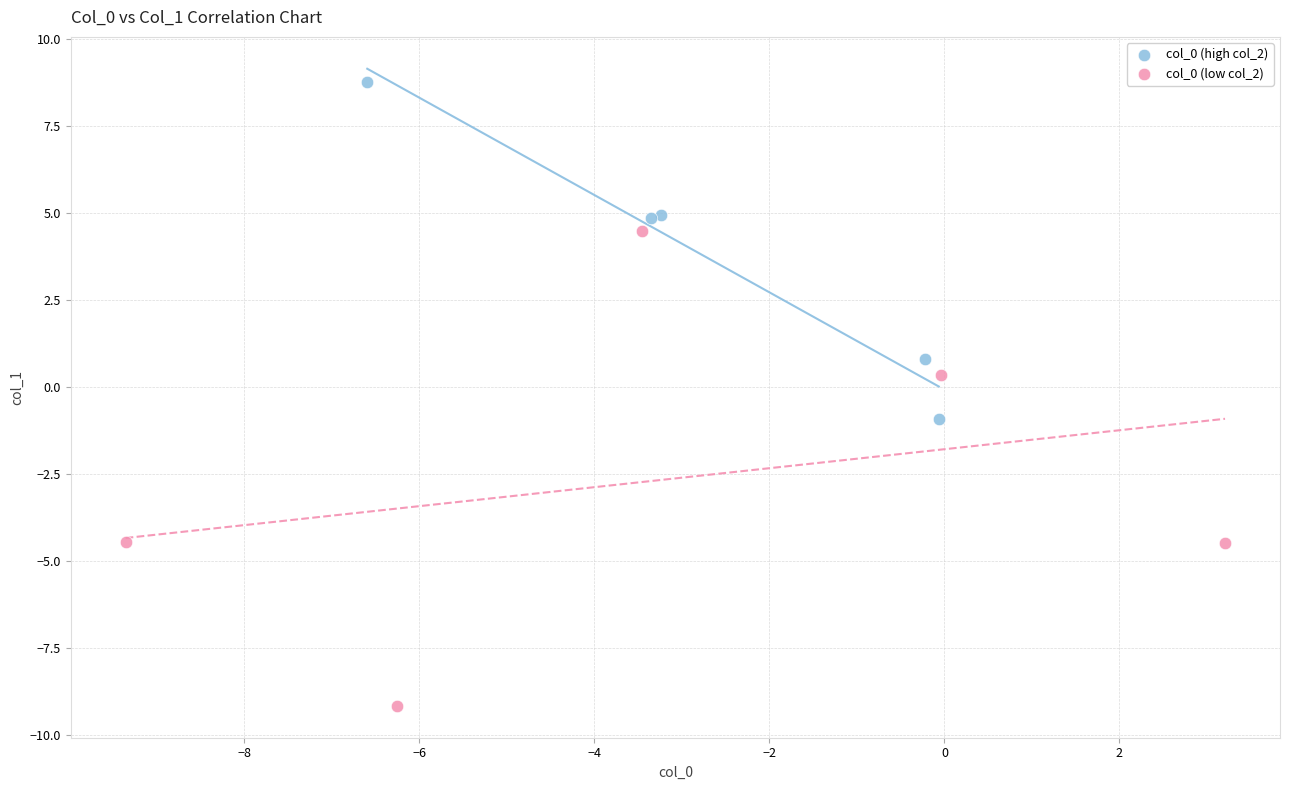

Which series has the widest spread of Y values?

col_0 (low col_2)